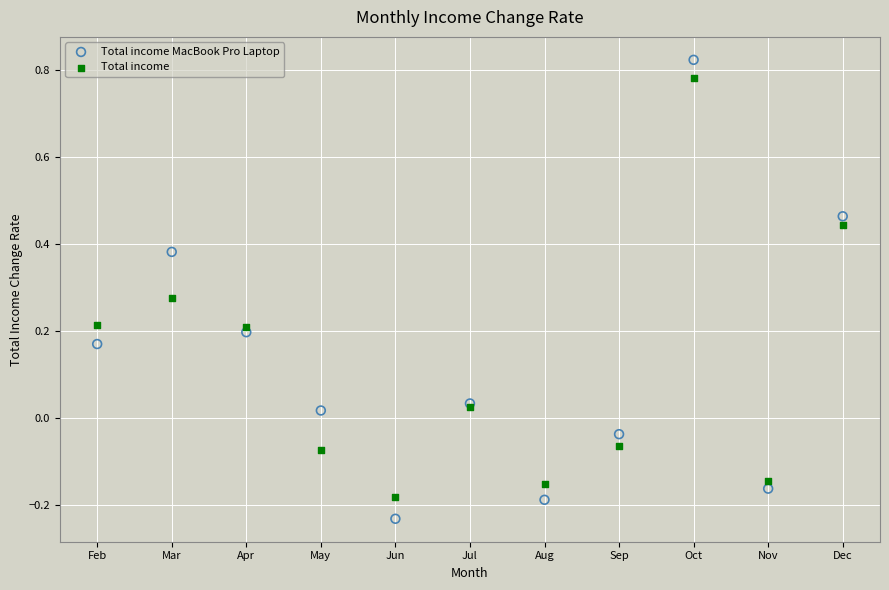

Which series contains the lowest Y value?

Total income MacBook Pro Laptop